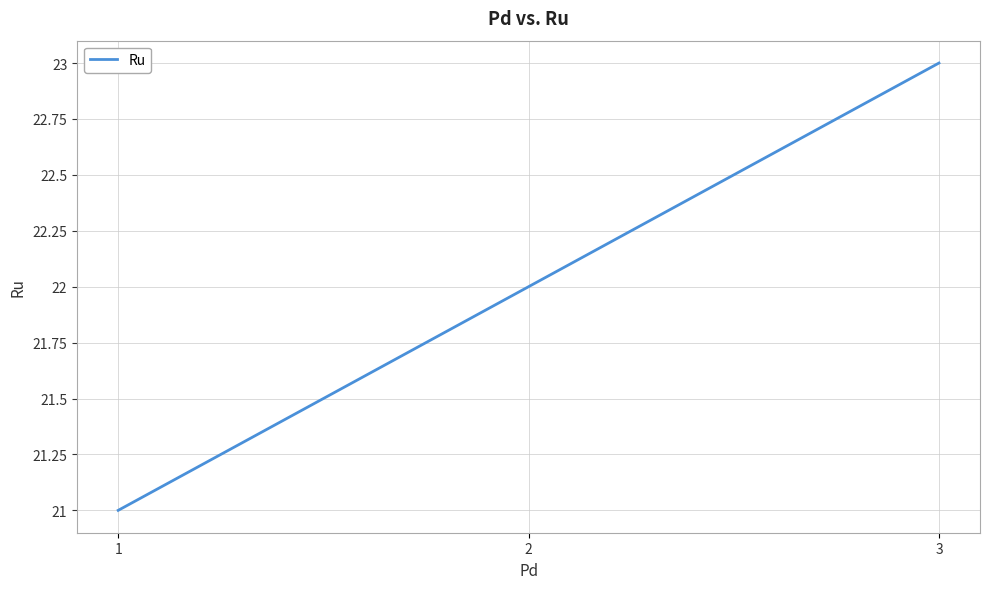

Rank the categories by value from lowest to highest.

1, 2, 3